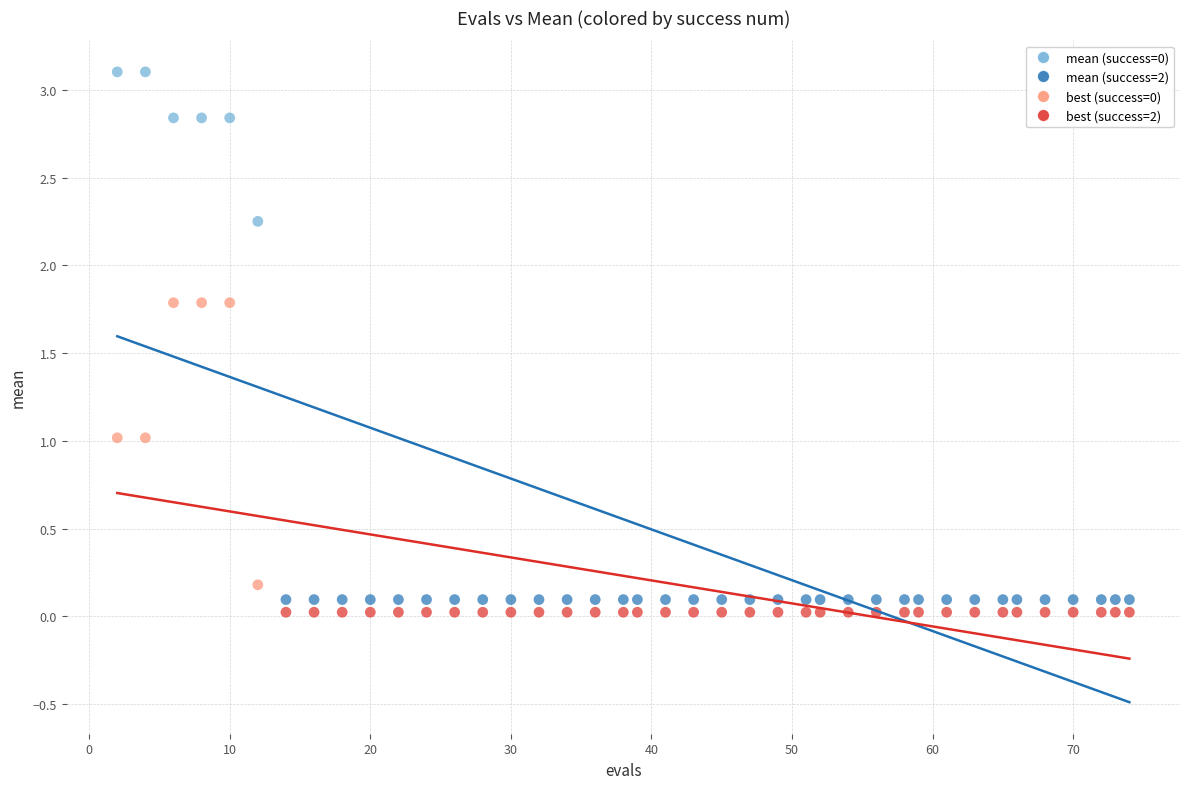

Across all data points, what is the range of Y values (max minus min)?

3.1